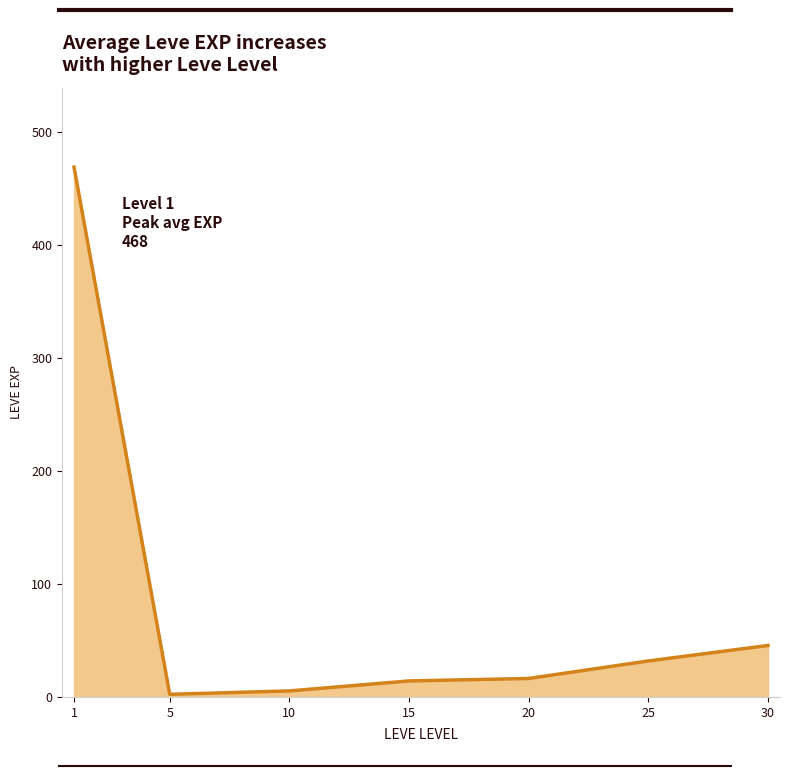

How many series are shown in this chart?

1